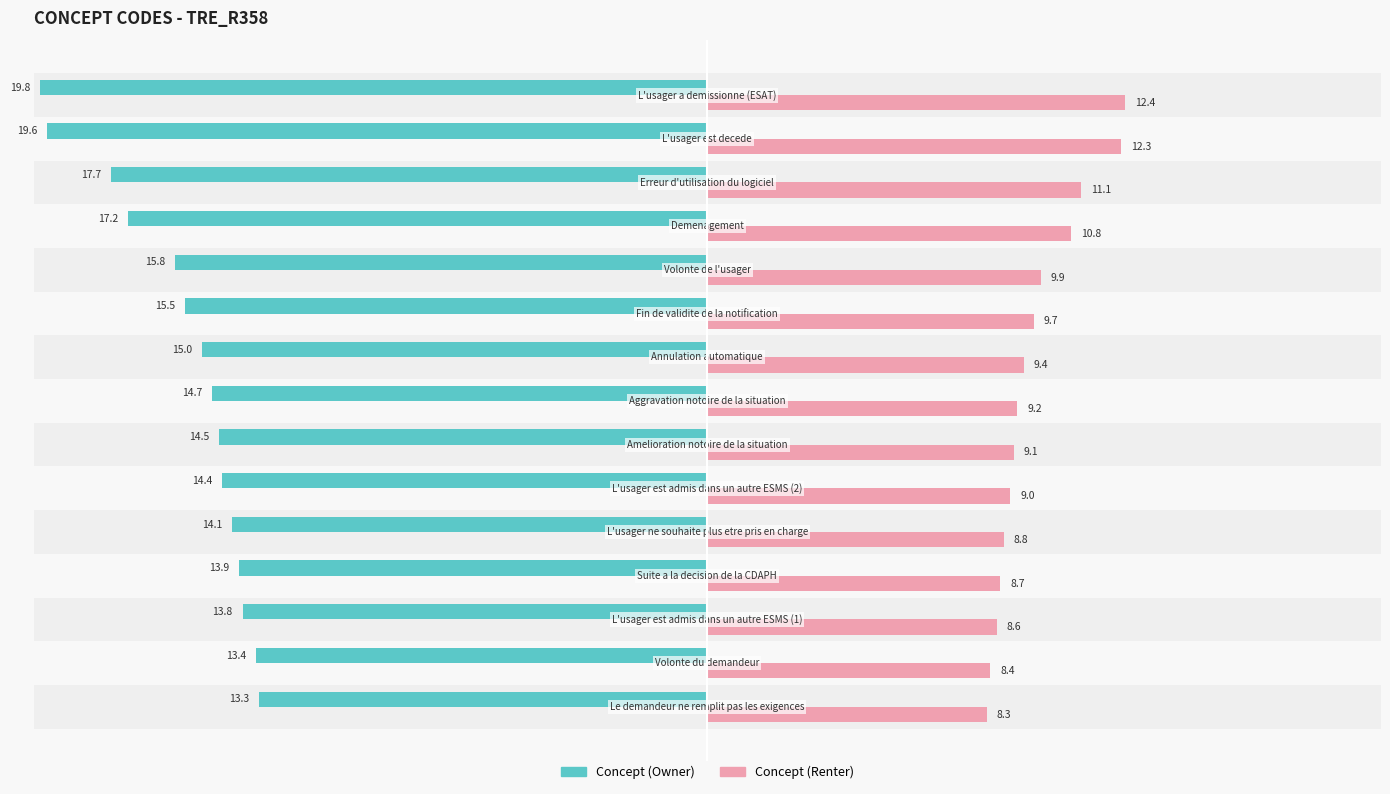

What is the average value of the Concept (Renter) series?

9.7